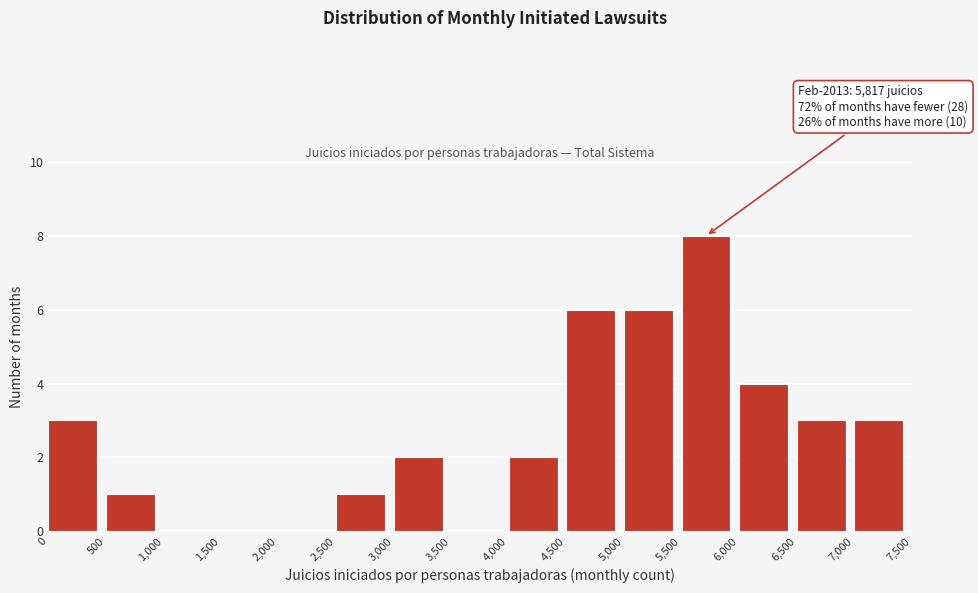

Over which range of the x-axis is the bar tallest?

5,500 to 6,000